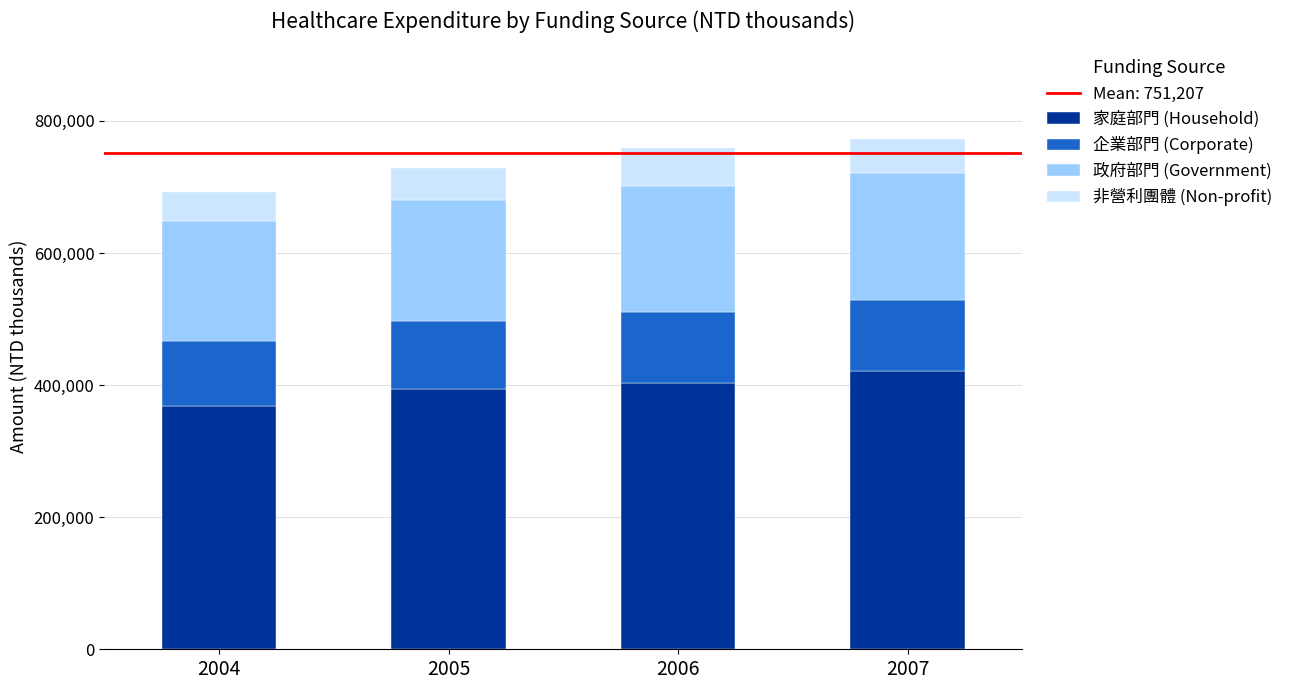

What is the difference between the maximum and minimum values in the 家庭部門 (Household) series?

51913